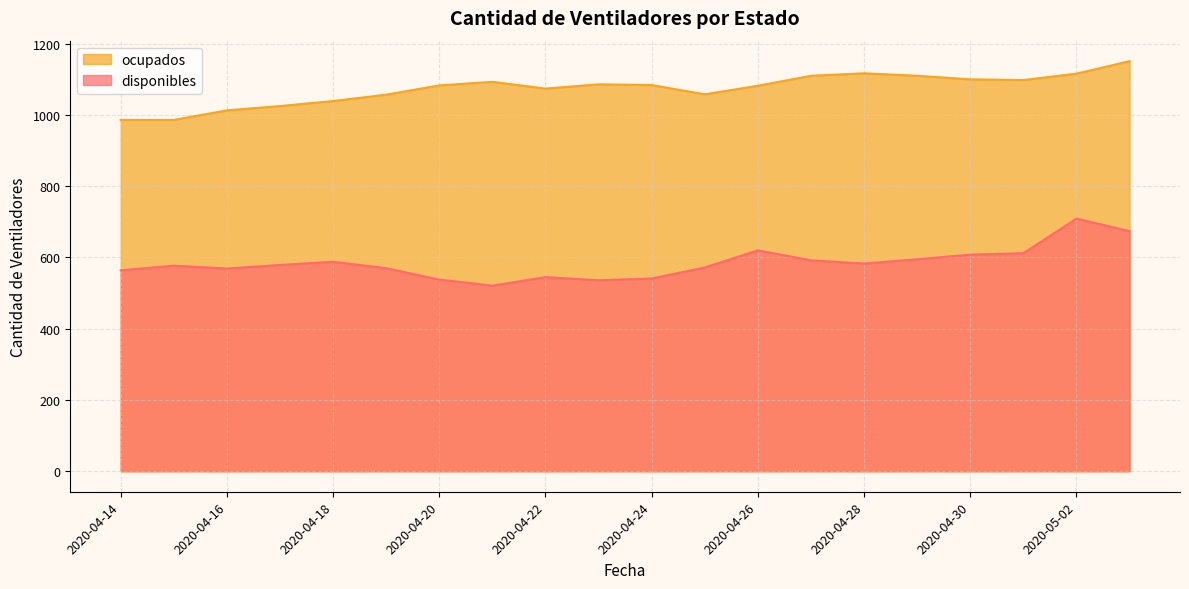

Reading left to right, extract all data points from this chart.

disponibles: 564	577	569	579	588	570	538	521	545	536	541	572	620	592	583	595	608	612	709	674
ocupados: 986	986	1013	1025	1039	1057	1083	1093	1074	1086	1084	1058	1082	1110	1117	1110	1100	1098	1116	1151